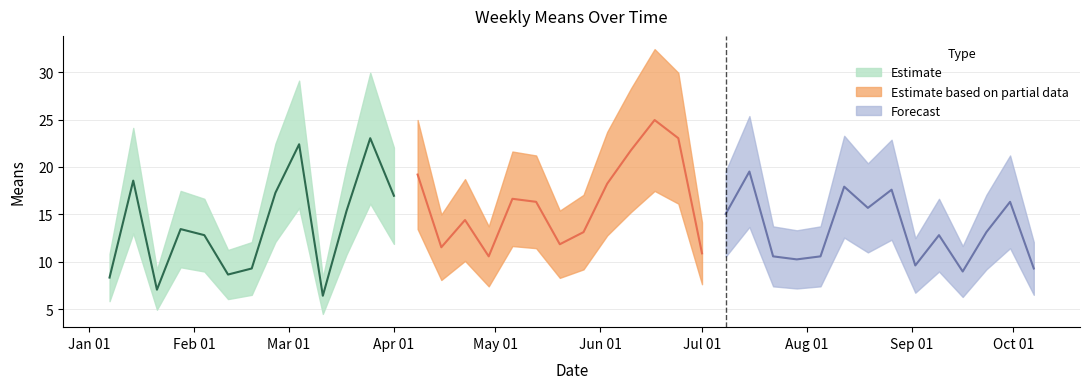

What is the change in value from 2018-01-21 to 2018-08-05?

+3.5